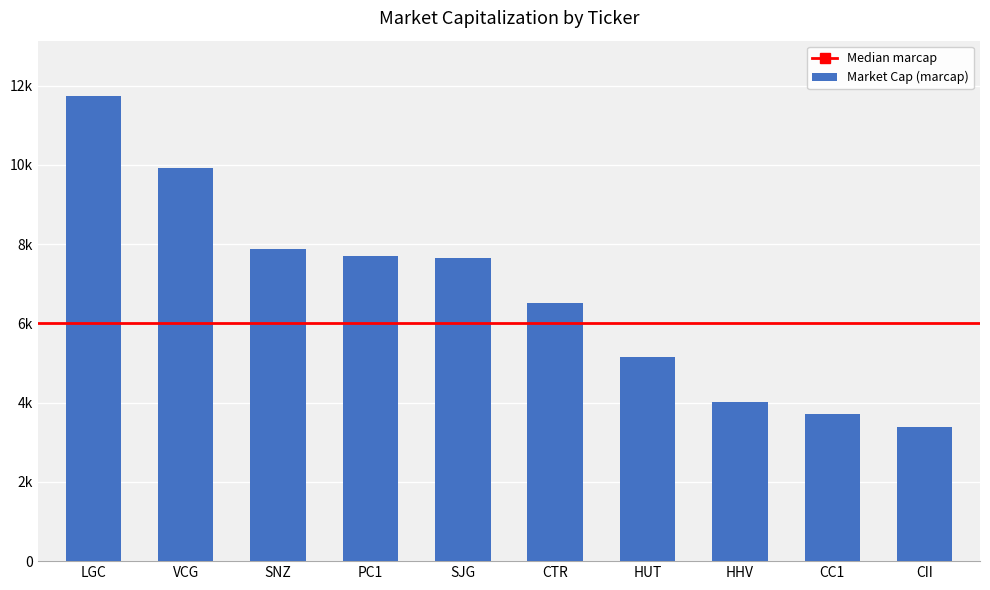

What is the label of the 10th bar from the right?

LGC